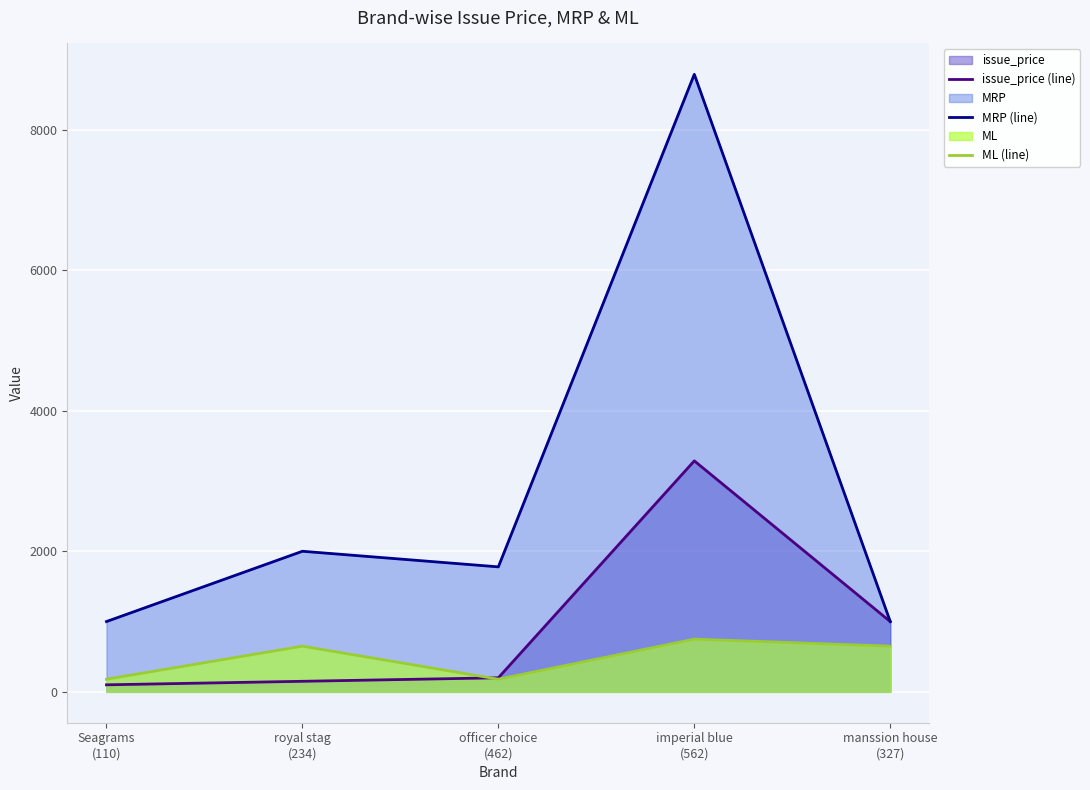

Where is the first local maximum for issue_price (line)?

imperial blue
(562)